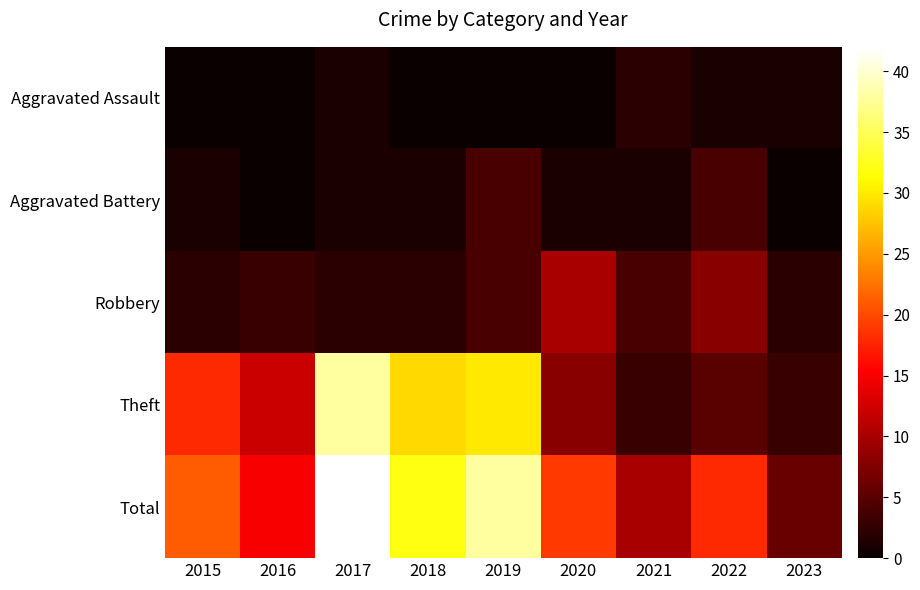

What is the total value across all series at 2021?

20